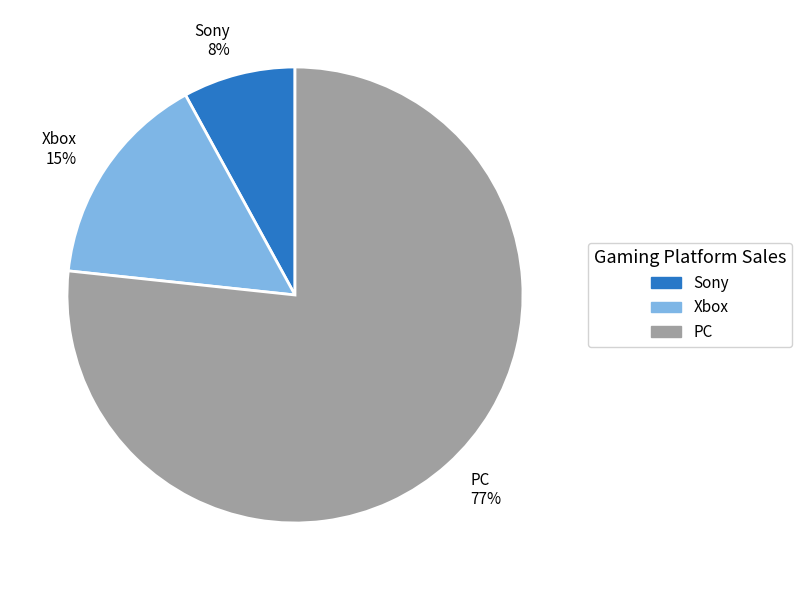

How many segments does this pie chart have?

3